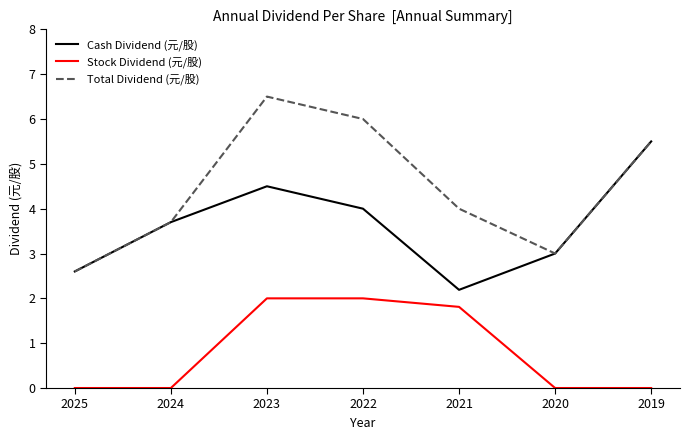

Rank the categories by Cash Dividend (元/股) value from highest to lowest.

2019, 2023, 2022, 2024, 2020, 2025, 2021